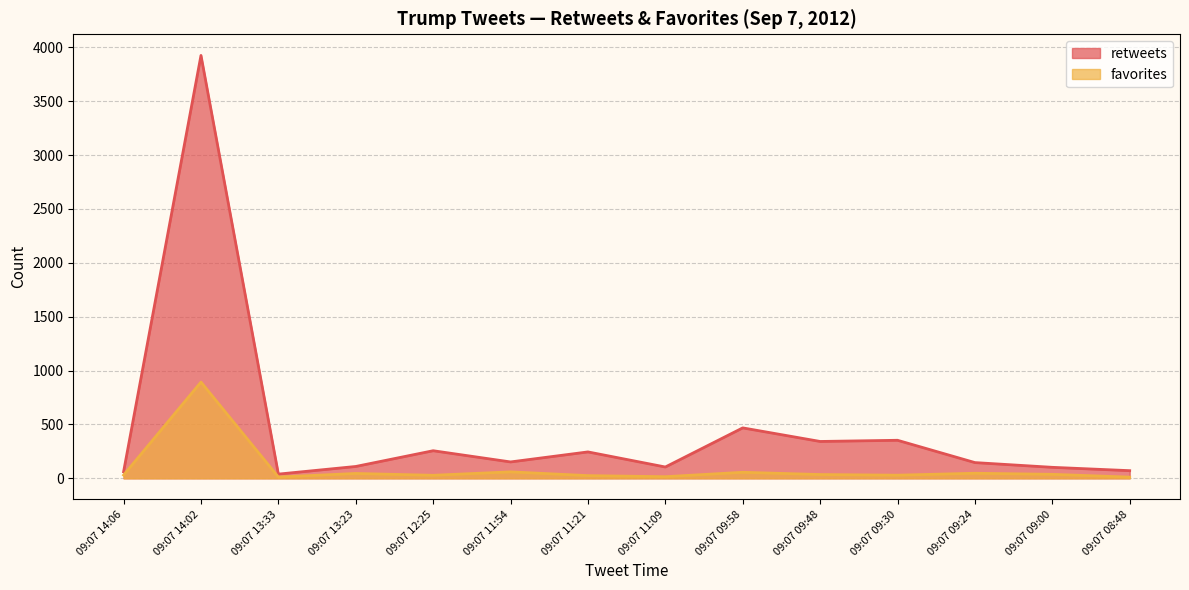

Where is favorites nearest to the value 452?

09:07 11:54